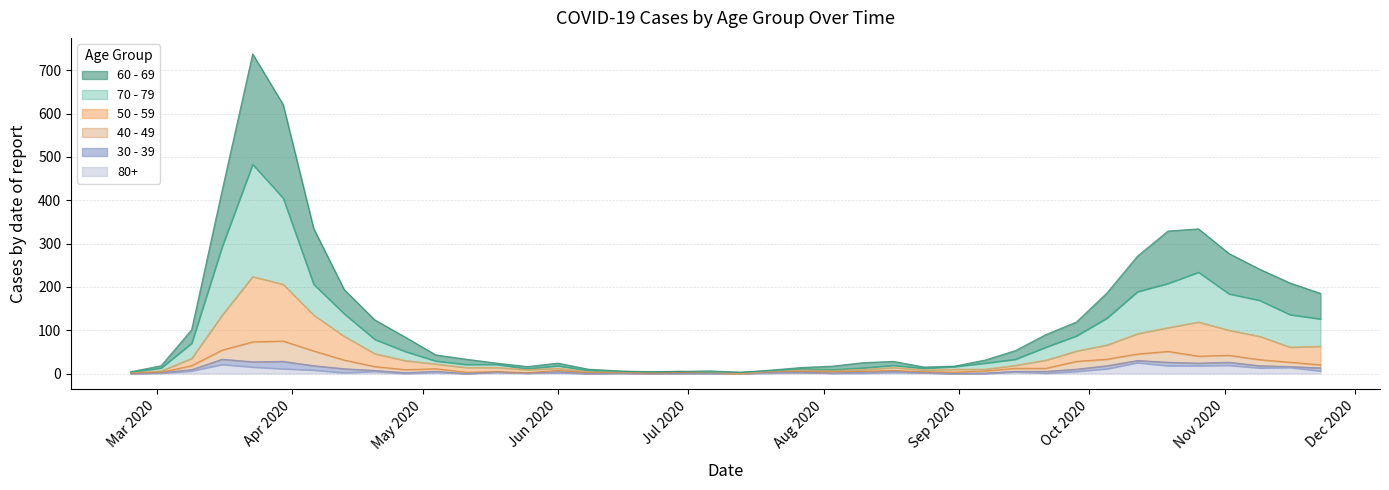

What are all the series names shown in the legend?

60 - 69, 70 - 79, 50 - 59, 40 - 49, 30 - 39, 80+